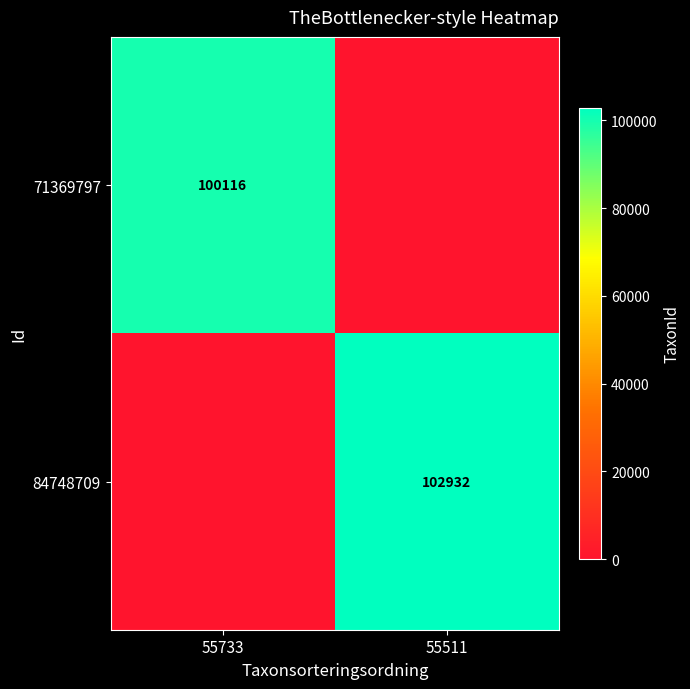

Is it true that 71369797 equals 100116 at 55733?

True